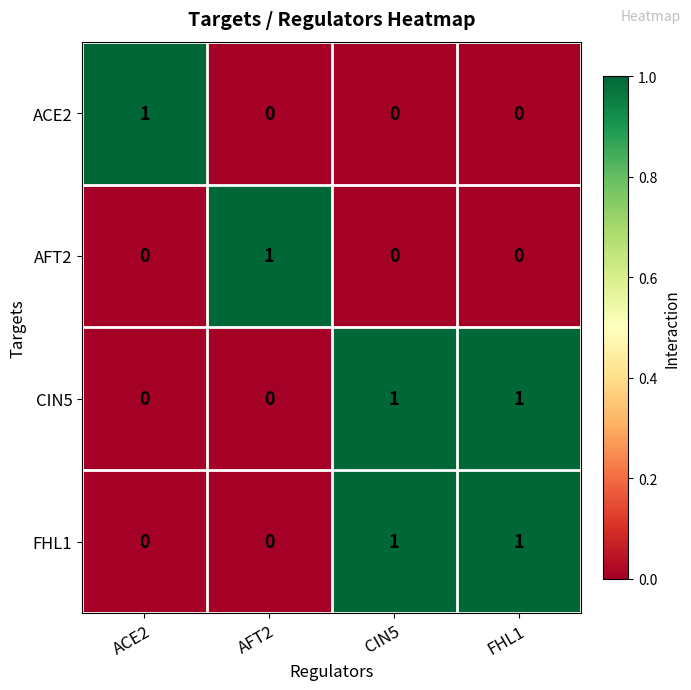

Is it true that AFT2 equals 0 at ACE2?

True